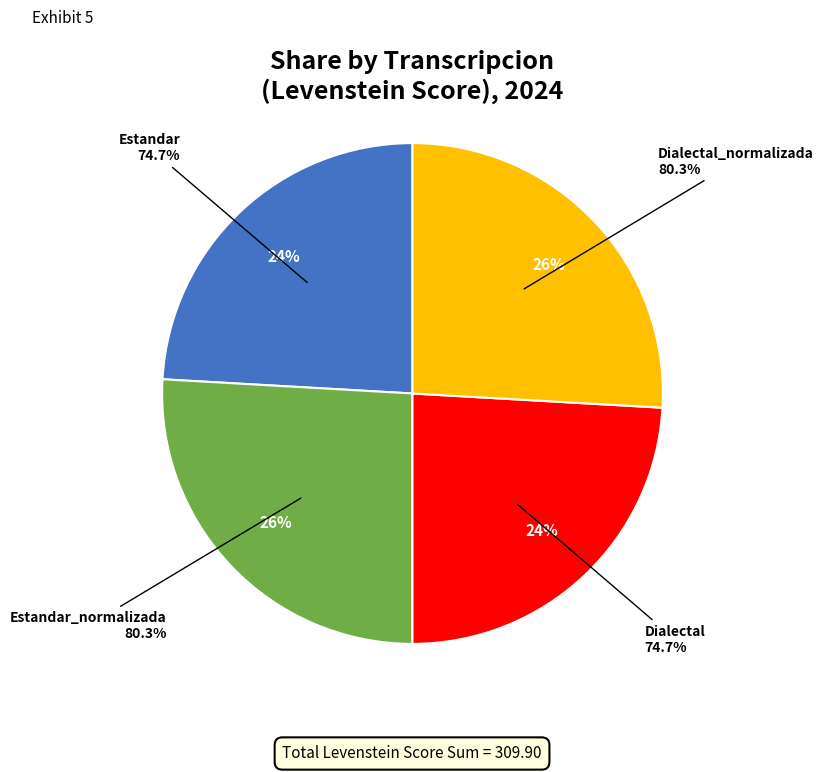

How many slices are in this pie chart?

4